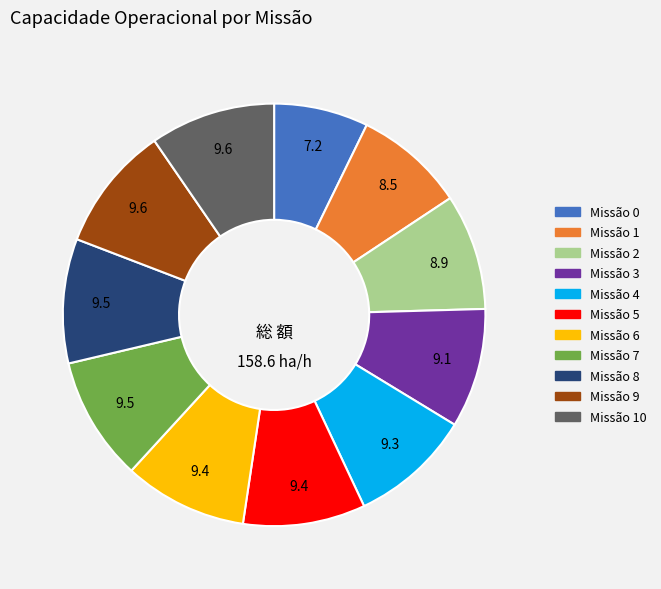

Is there any slice that represents more than half of the pie?

No